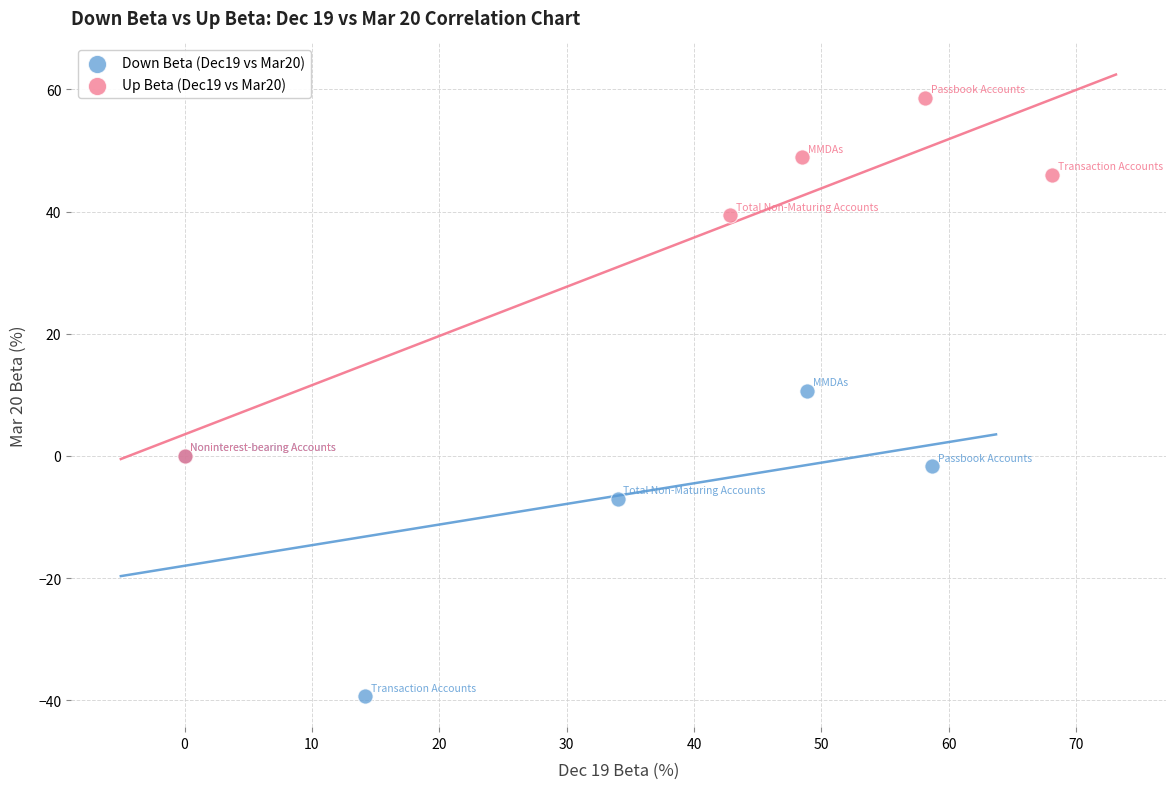

Which series contains the lowest Y value?

Down Beta (Dec19 vs Mar20)